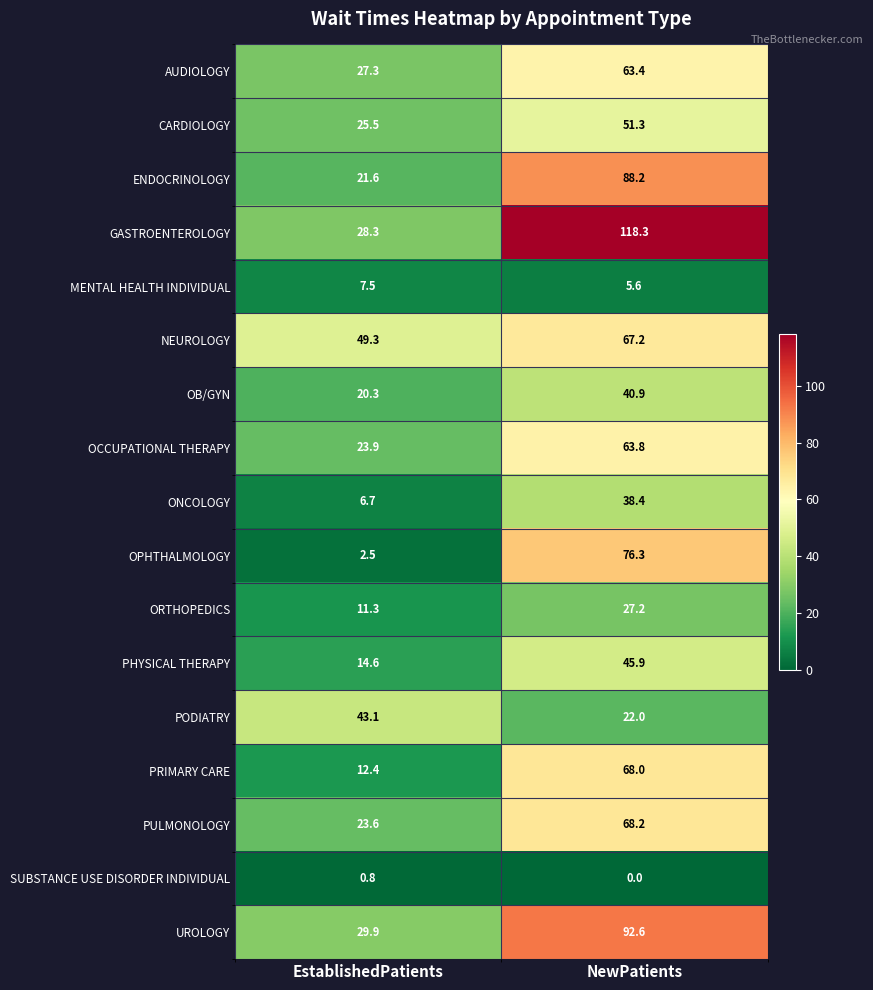

List the series in order of their peak value, highest first.

GASTROENTEROLOGY, UROLOGY, ENDOCRINOLOGY, OPHTHALMOLOGY, PULMONOLOGY, PRIMARY CARE, NEUROLOGY, OCCUPATIONAL THERAPY, AUDIOLOGY, CARDIOLOGY, PHYSICAL THERAPY, PODIATRY, OB/GYN, ONCOLOGY, ORTHOPEDICS, MENTAL HEALTH INDIVIDUAL, SUBSTANCE USE DISORDER INDIVIDUAL